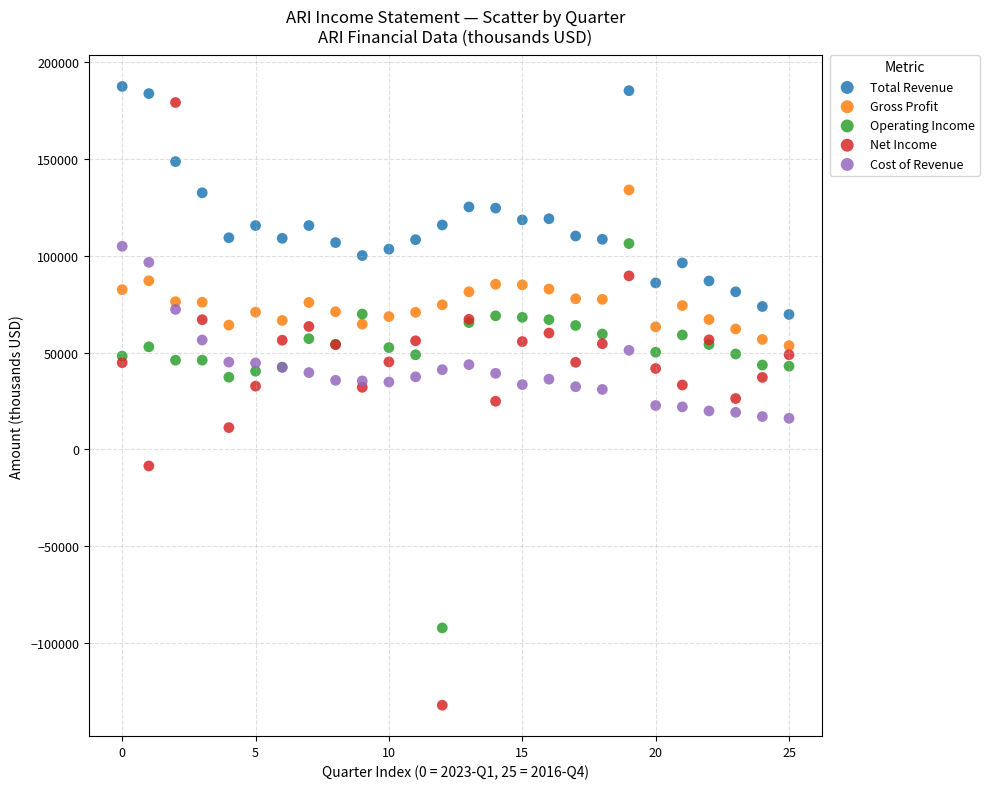

Which series reaches the minimum Y coordinate?

Net Income